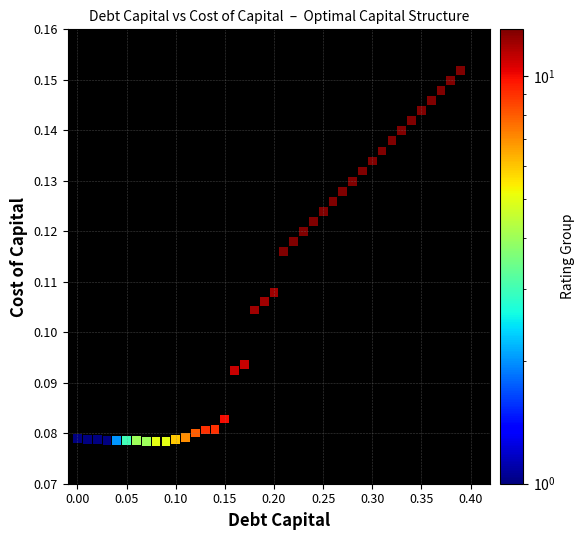

What is the range of X values (max minus min)?

0.4